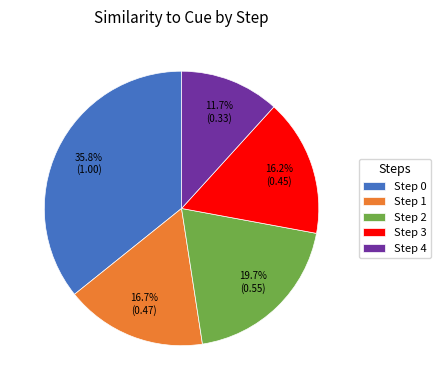

How many slices are in this pie chart?

5